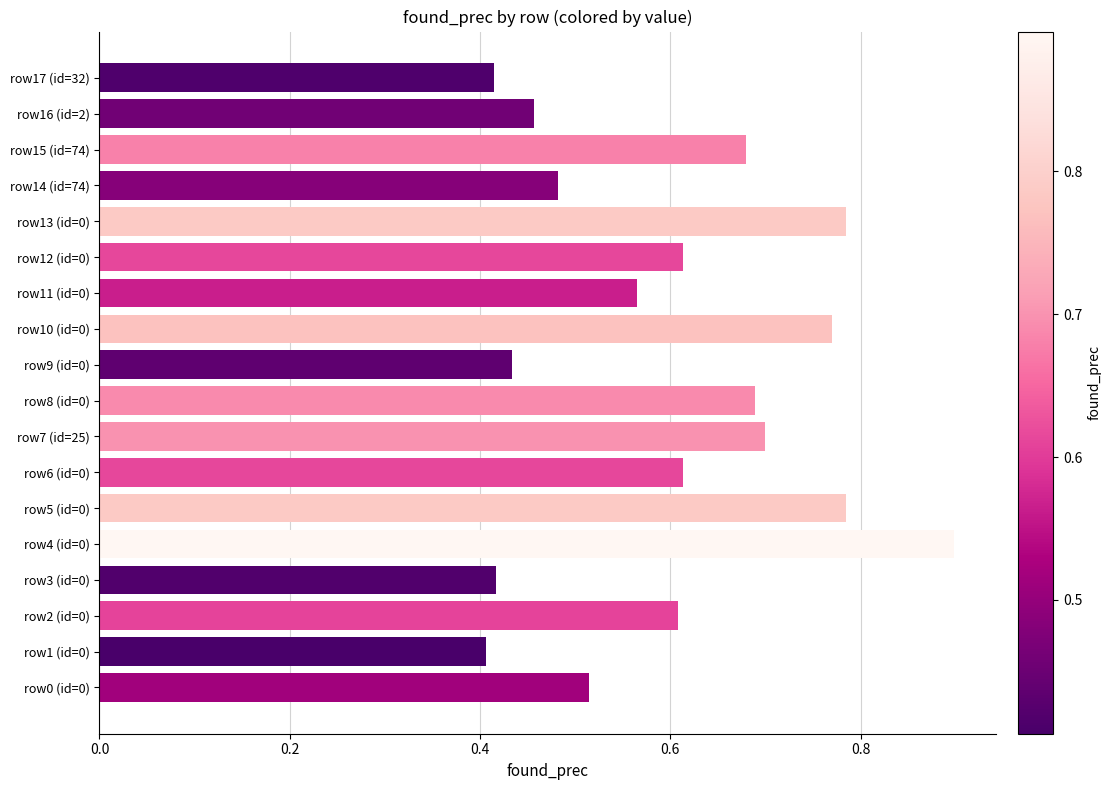

Are the bars grouped side by side (vs. stacked)?

No